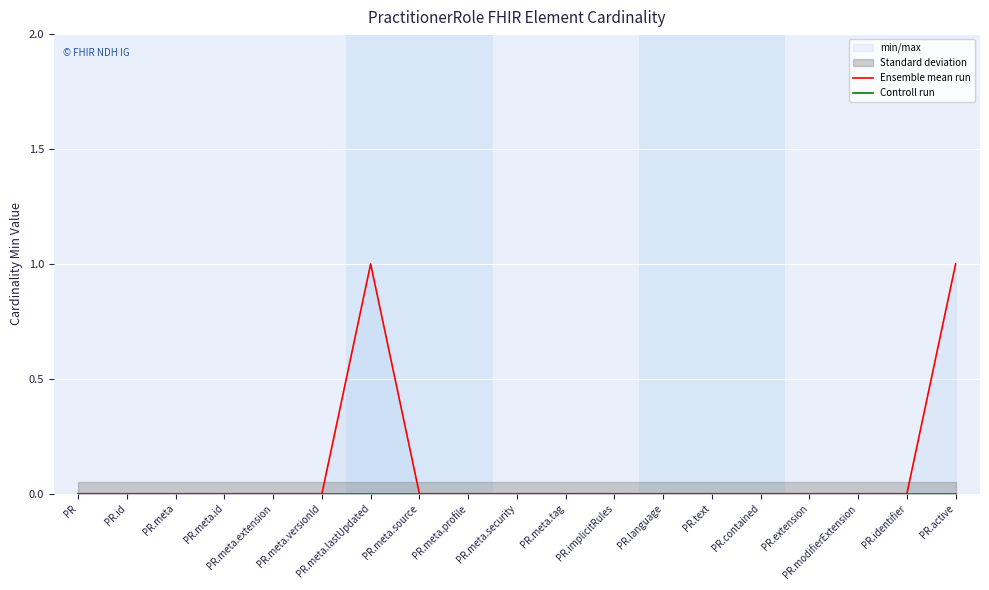

Rank the series by their average value, from lowest to highest.

Controll run, Ensemble mean run